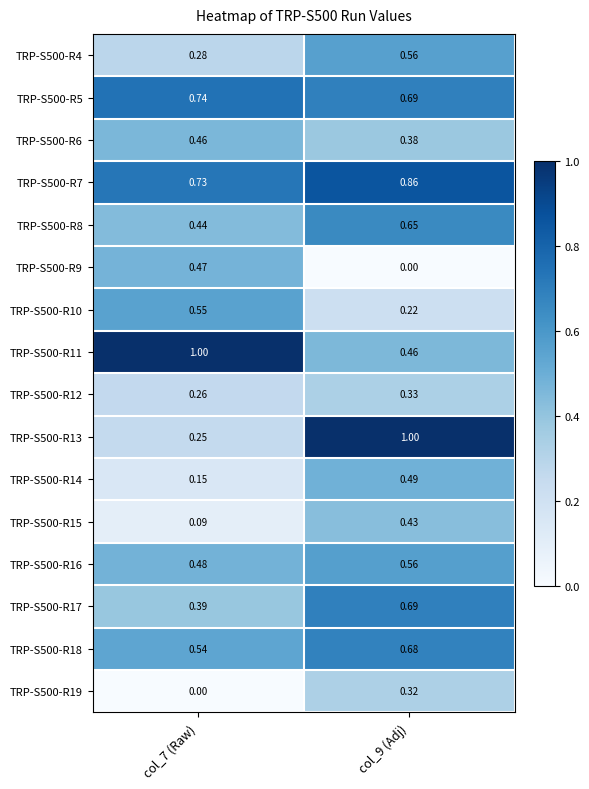

Is the value of TRP-S500-R19 at col_7 (Raw) greater than the value of TRP-S500-R12 at col_7 (Raw)?

No